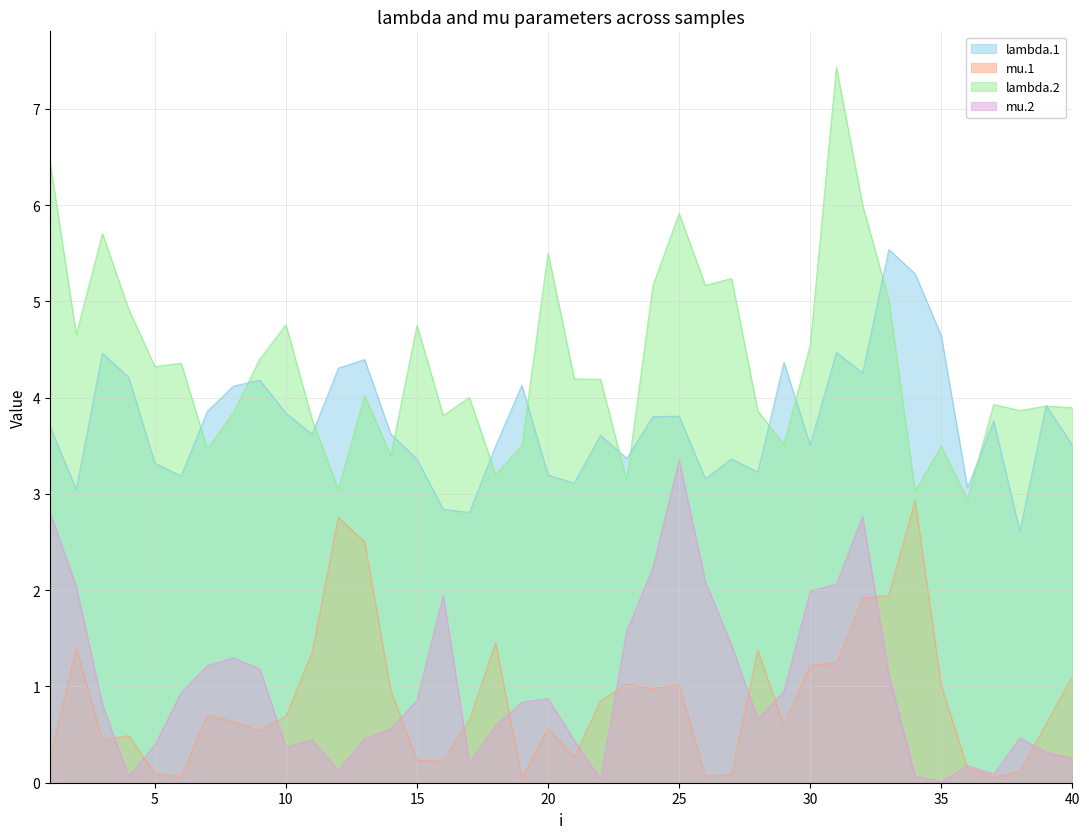

After their last crossing, which series has the higher values: mu.2 or mu.1?

mu.1